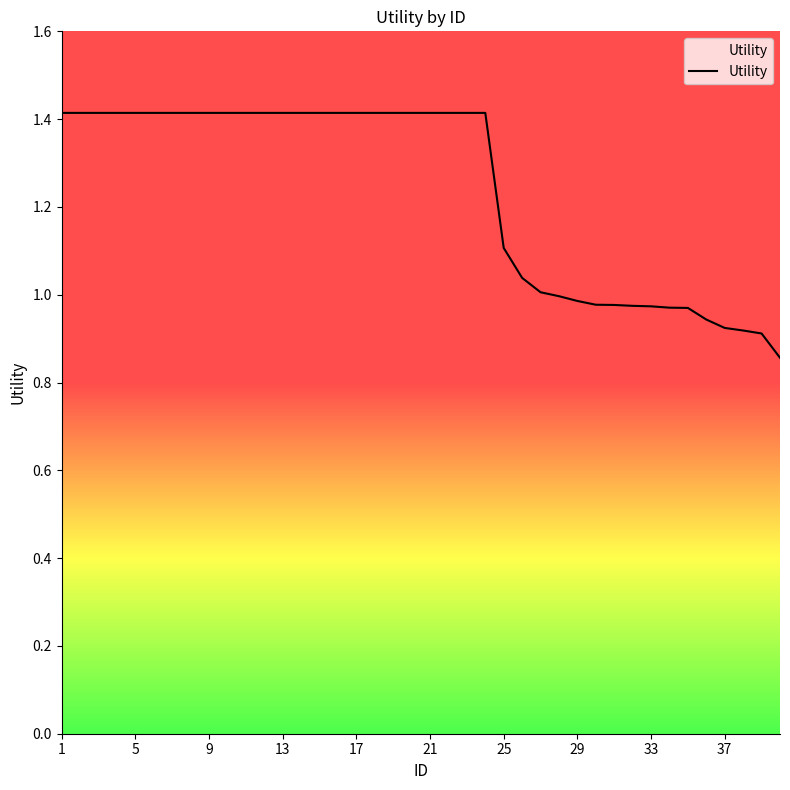

What is the maximum value shown in the chart?

1.4